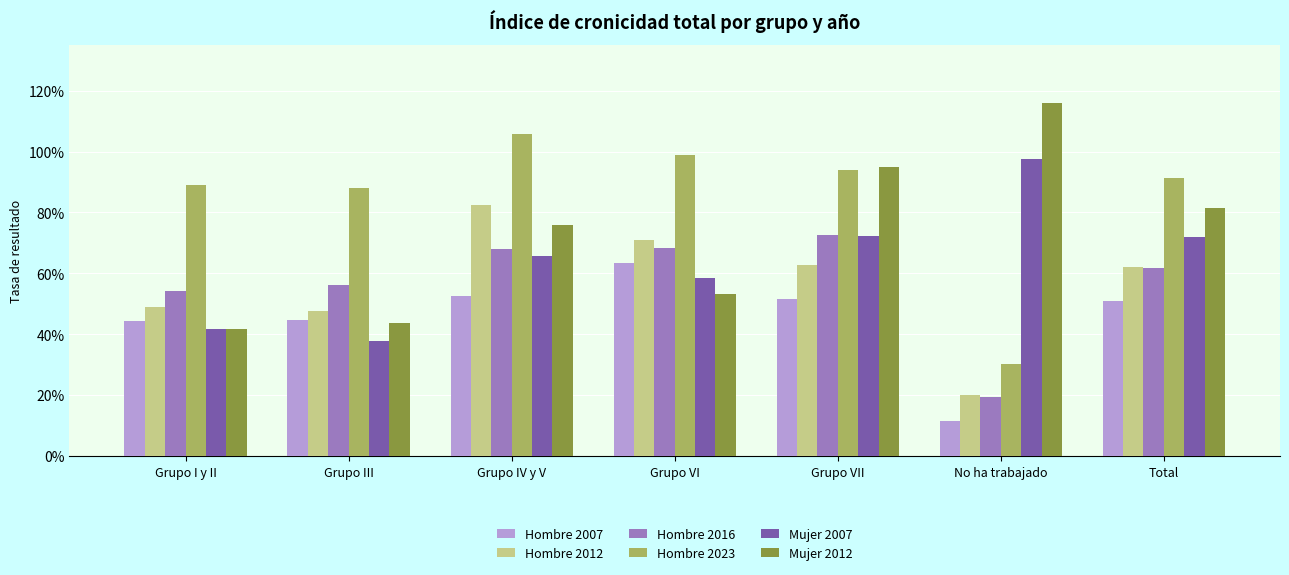

Which series has the largest total across all categories?

Hombre 2023